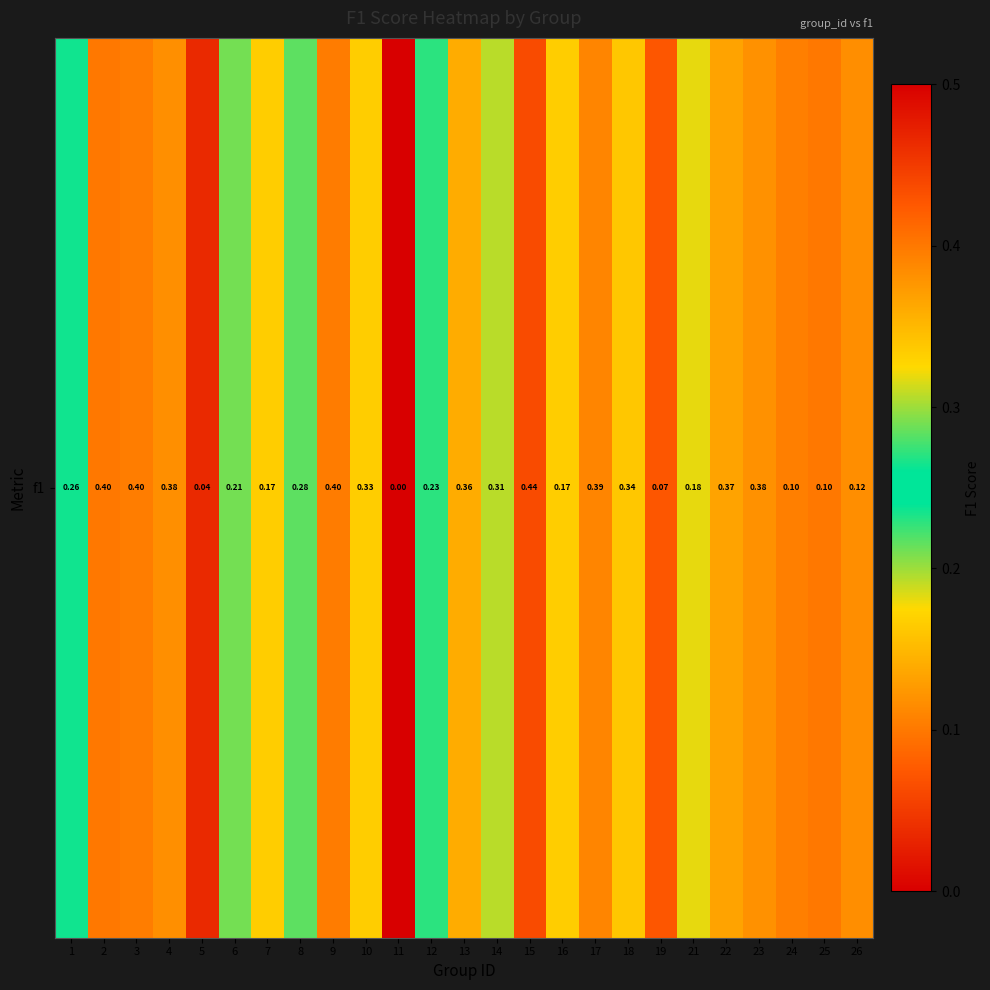

The chart shows a value of 0.1 at 26. True or false?

True